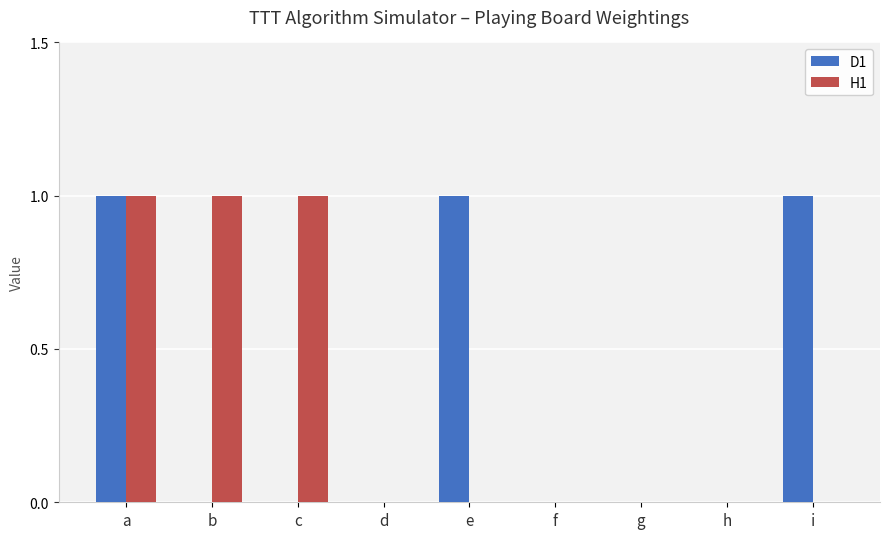

The D1 series shows 0 at c. True or false?

True